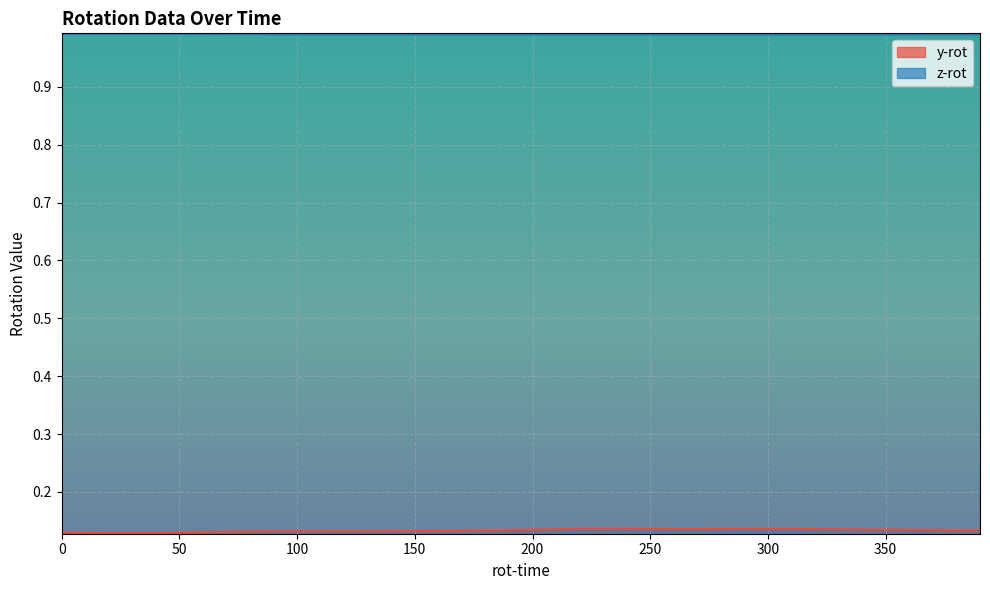

Reading right to left, transcribe all the data shown in this chart.

y-rot: 0.1	0.1	0.1	0.1	0.1	0.1	0.1	0.1	0.1	0.1	0.1	0.1	0.1	0.1	0.1	0.1	0.1	0.1	0.1	0.1	0.1	0.1	0.1	0.1	0.1	0.1	0.1	0.1	0.1	0.1	0.1	0.1	0.1	0.1	0.1	0.1	0.1	0.1	0.1	0.1
z-rot: 1.0	1.0	1.0	1.0	1.0	1.0	1.0	1.0	1.0	1.0	1.0	1.0	1.0	1.0	1.0	1.0	1.0	1.0	1.0	1.0	1.0	1.0	1.0	1.0	1.0	1.0	1.0	1.0	1.0	1.0	1.0	1.0	1.0	1.0	1.0	1.0	1.0	1.0	1.0	1.0